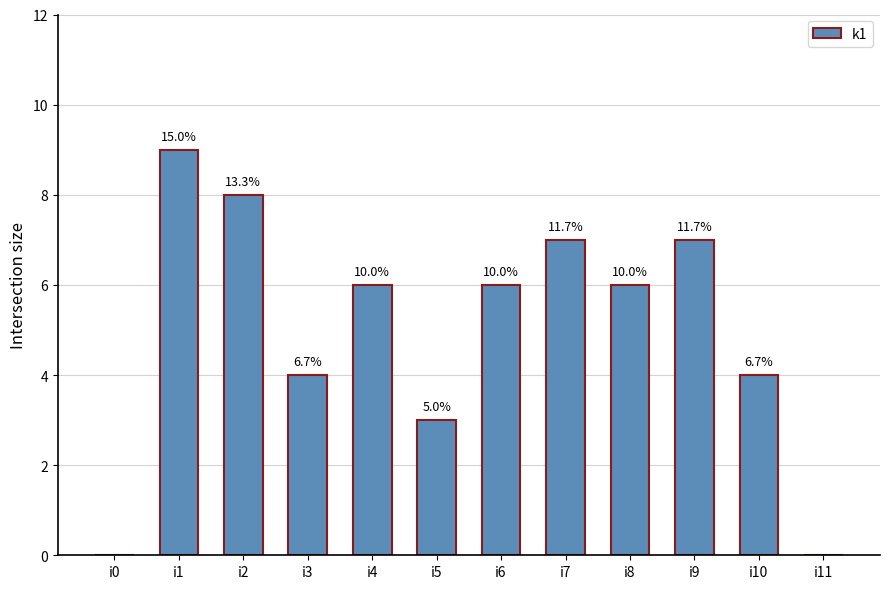

List the labels in order of value, smallest first.

i0, i11, i5, i3, i10, i4, i6, i8, i7, i9, i2, i1